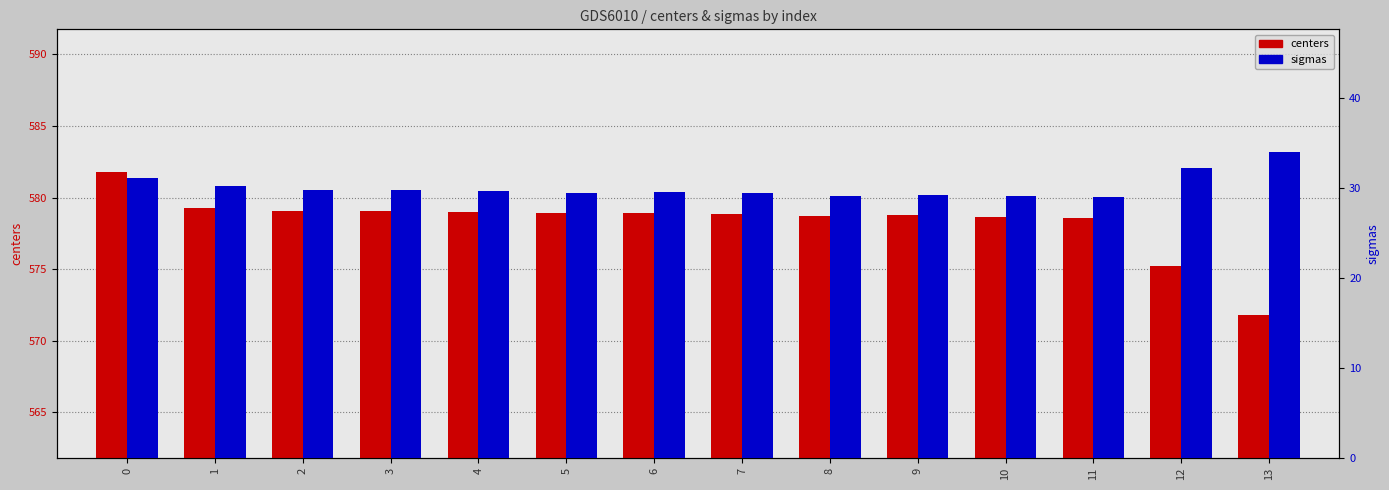

At which label does sigmas reach its peak?

13